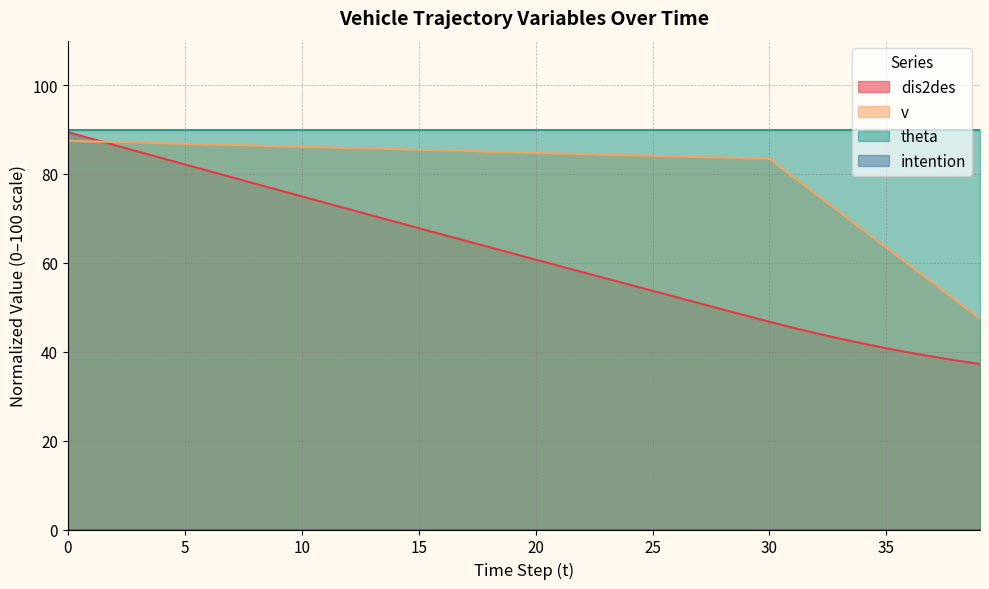

What is the difference between the maximum and minimum values in the v series?

40.1